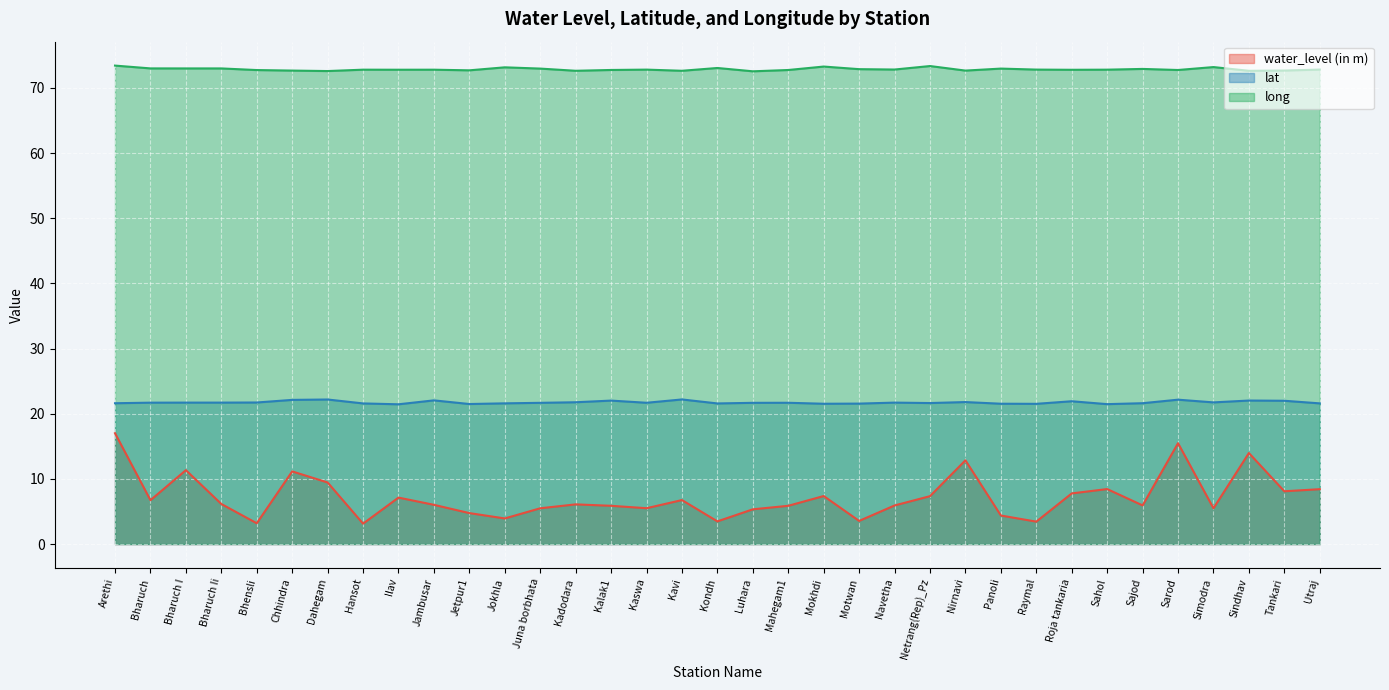

True or false: water_level (in m) and long intersect in this chart.

False